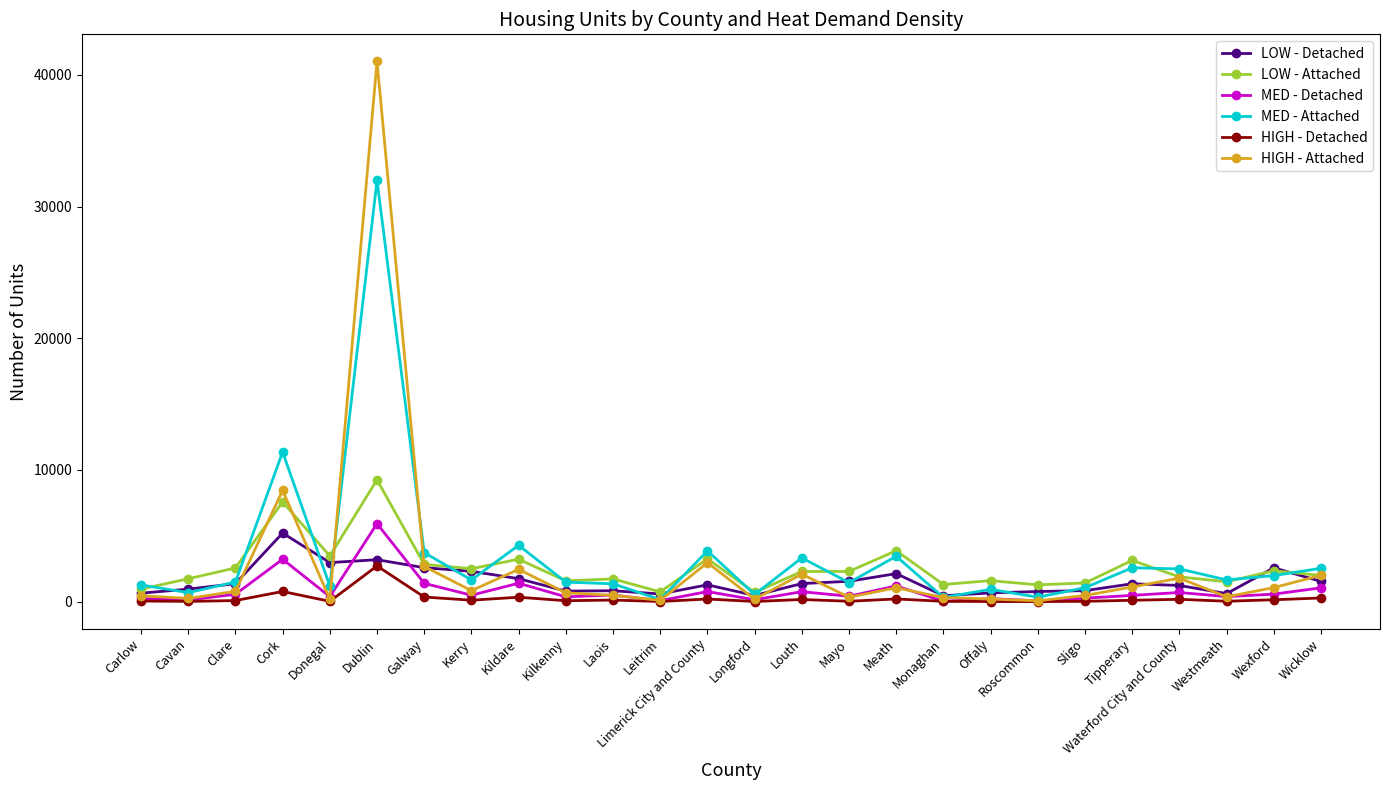

What is the label of the 15th point from the right?

Leitrim